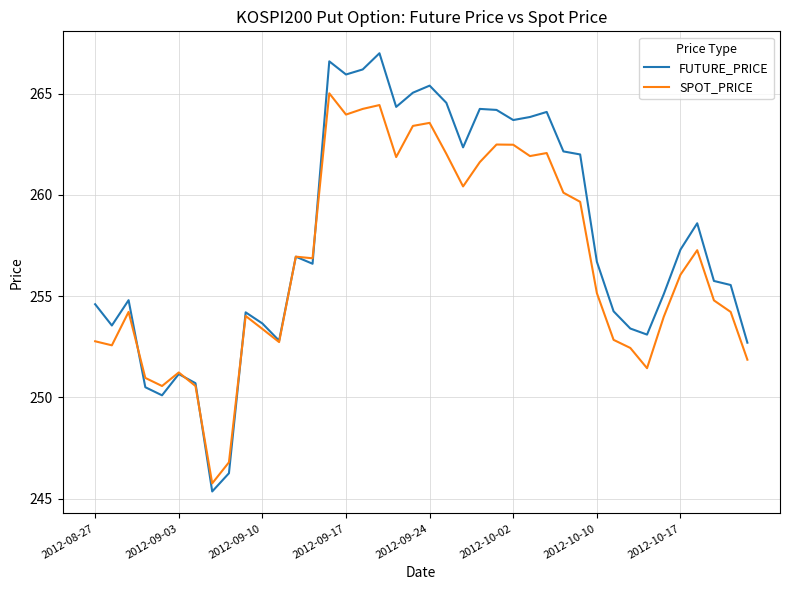

What is the average value of the FUTURE_PRICE series?

257.9